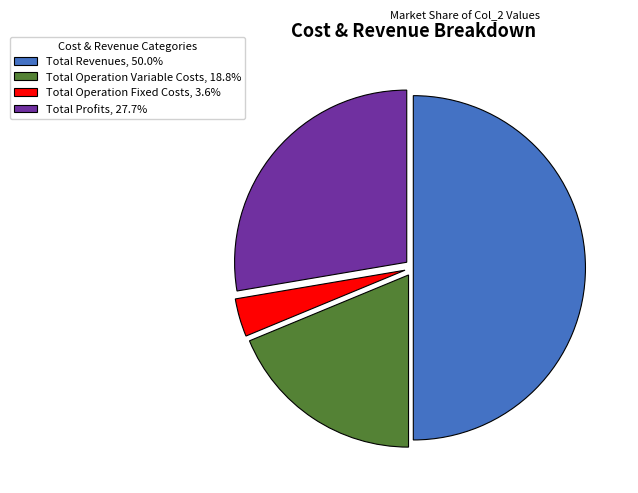

Is the sum of Total Profits, 27.7% and Total Operation Fixed Costs, 3.6% greater than half?

No